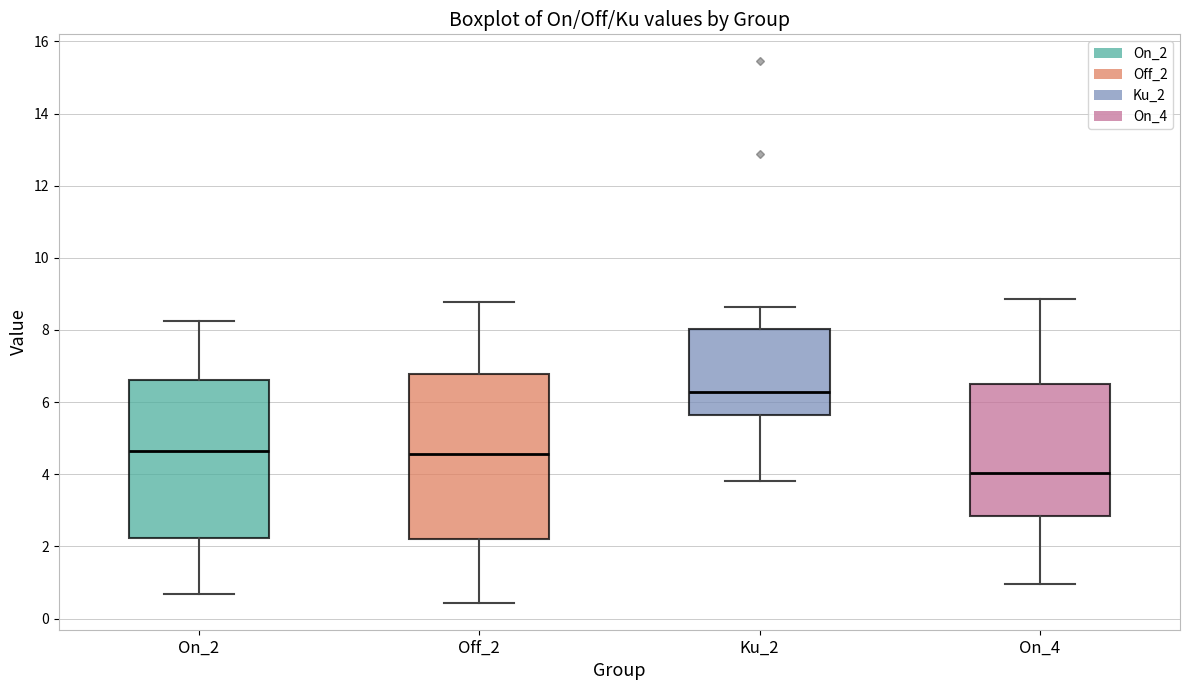

Which box has the highest median line?

Ku_2